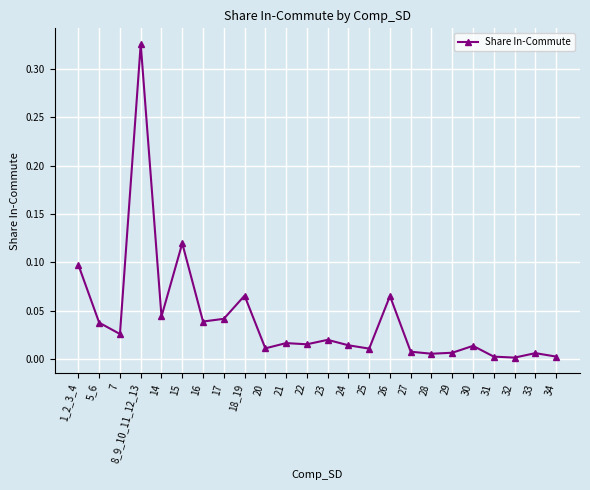

The value at 16 is 0.0. True or false?

True